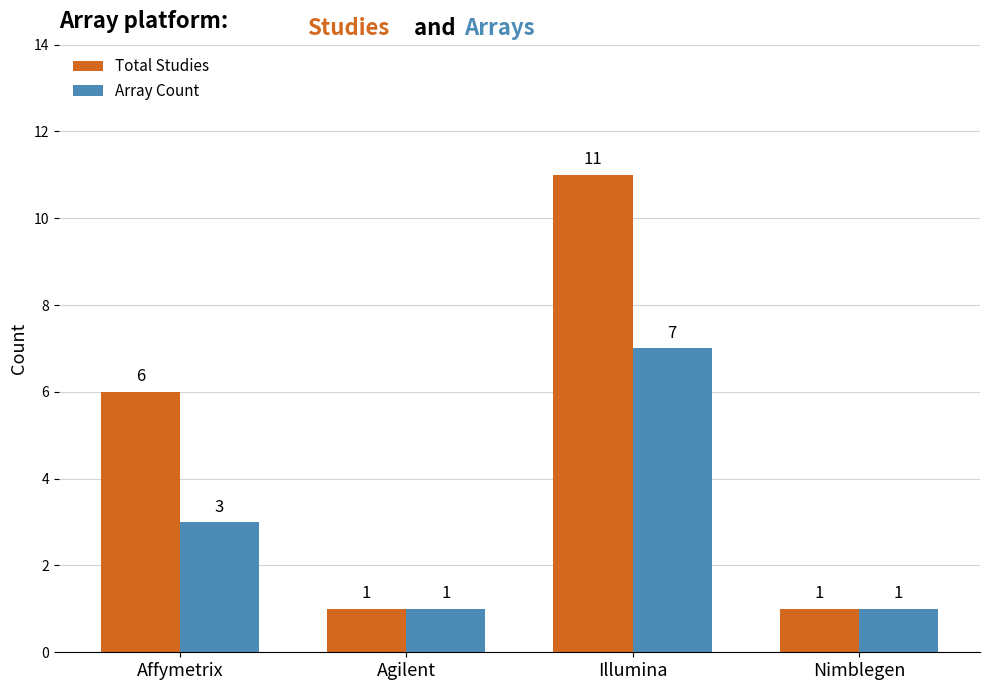

How many data points in Array Count are less than 3?

2